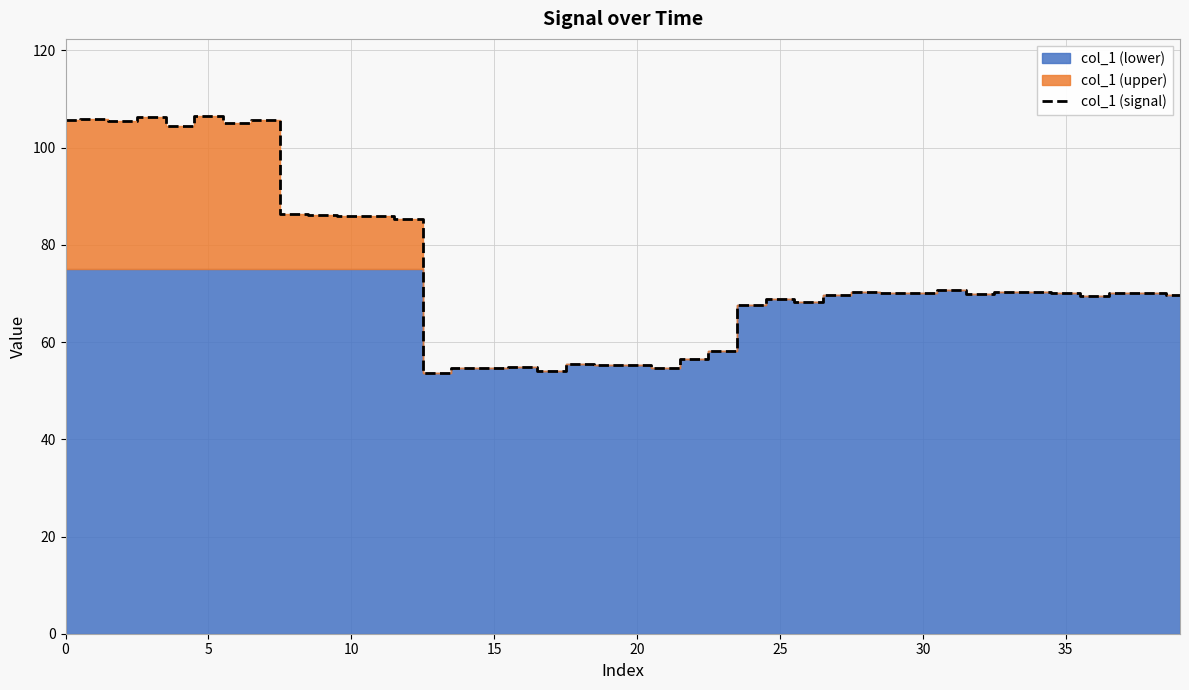

What is the difference between the second highest and minimum values?

52.6